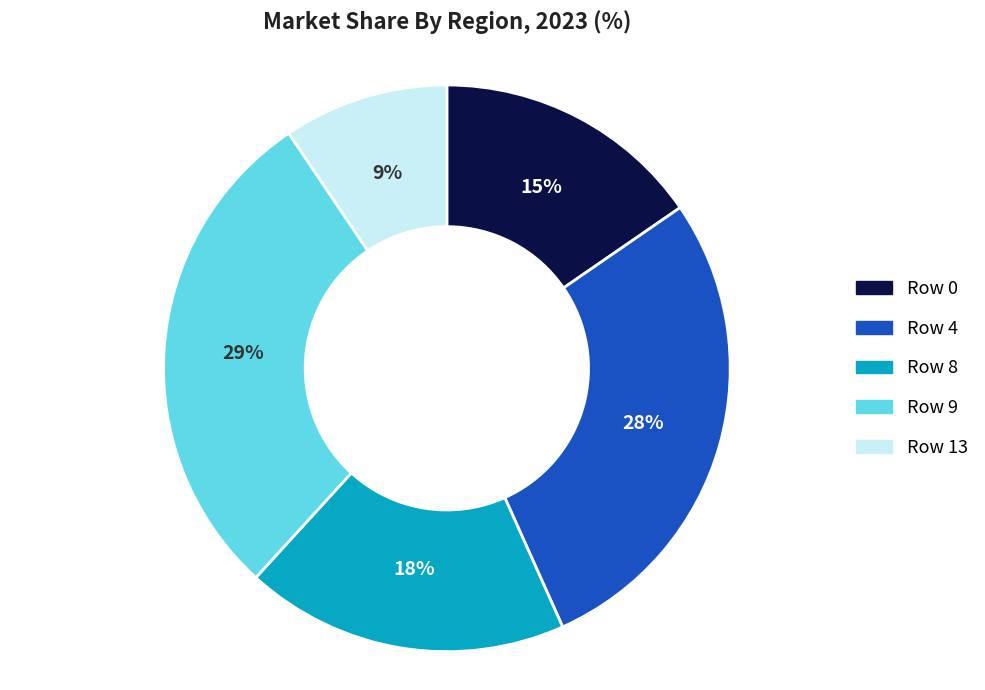

Which category has the smallest portion of the pie?

Row 13